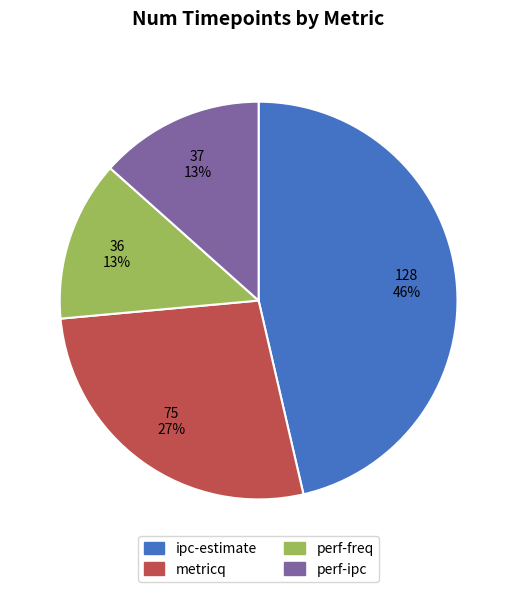

What percentage is the perf-freq slice, to the nearest percent?

13%